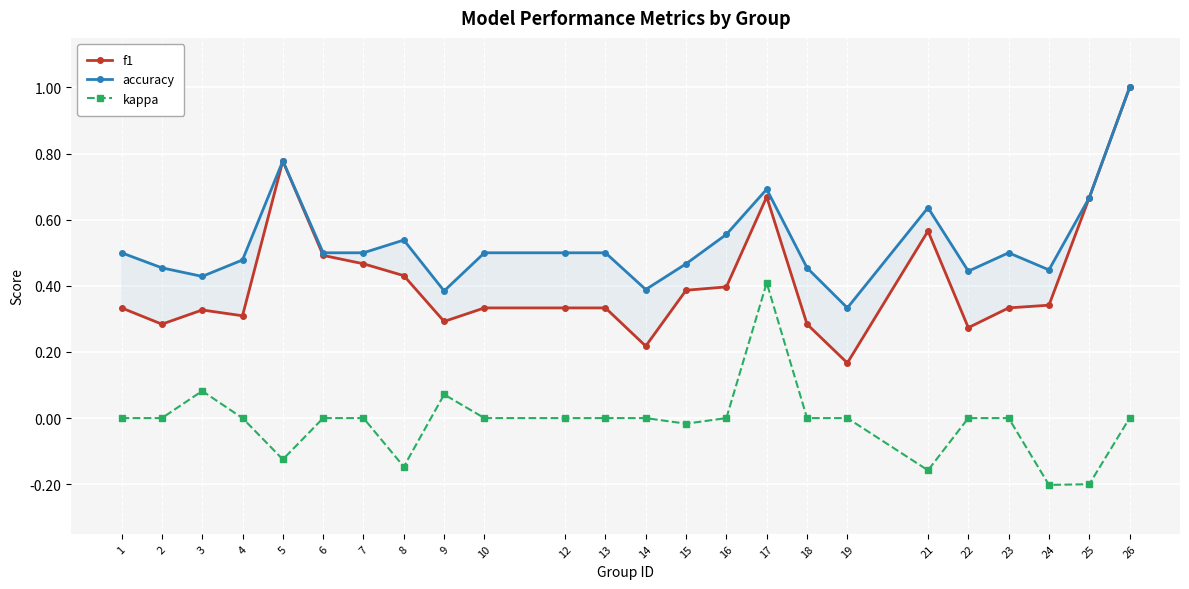

What is the smallest value displayed?

-0.2